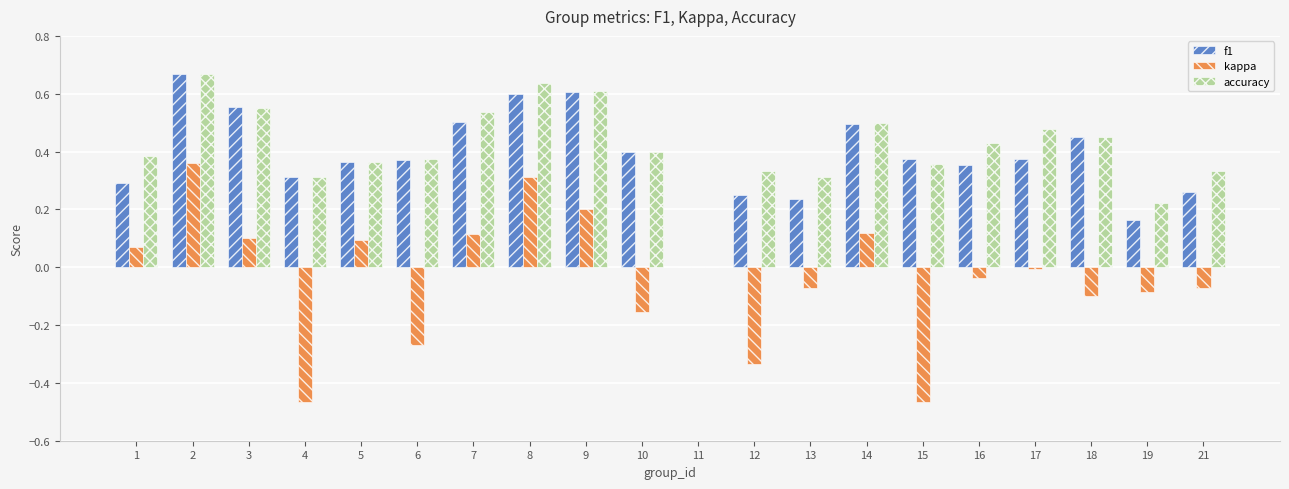

Is it true that kappa equals 0.0 at 5?

False